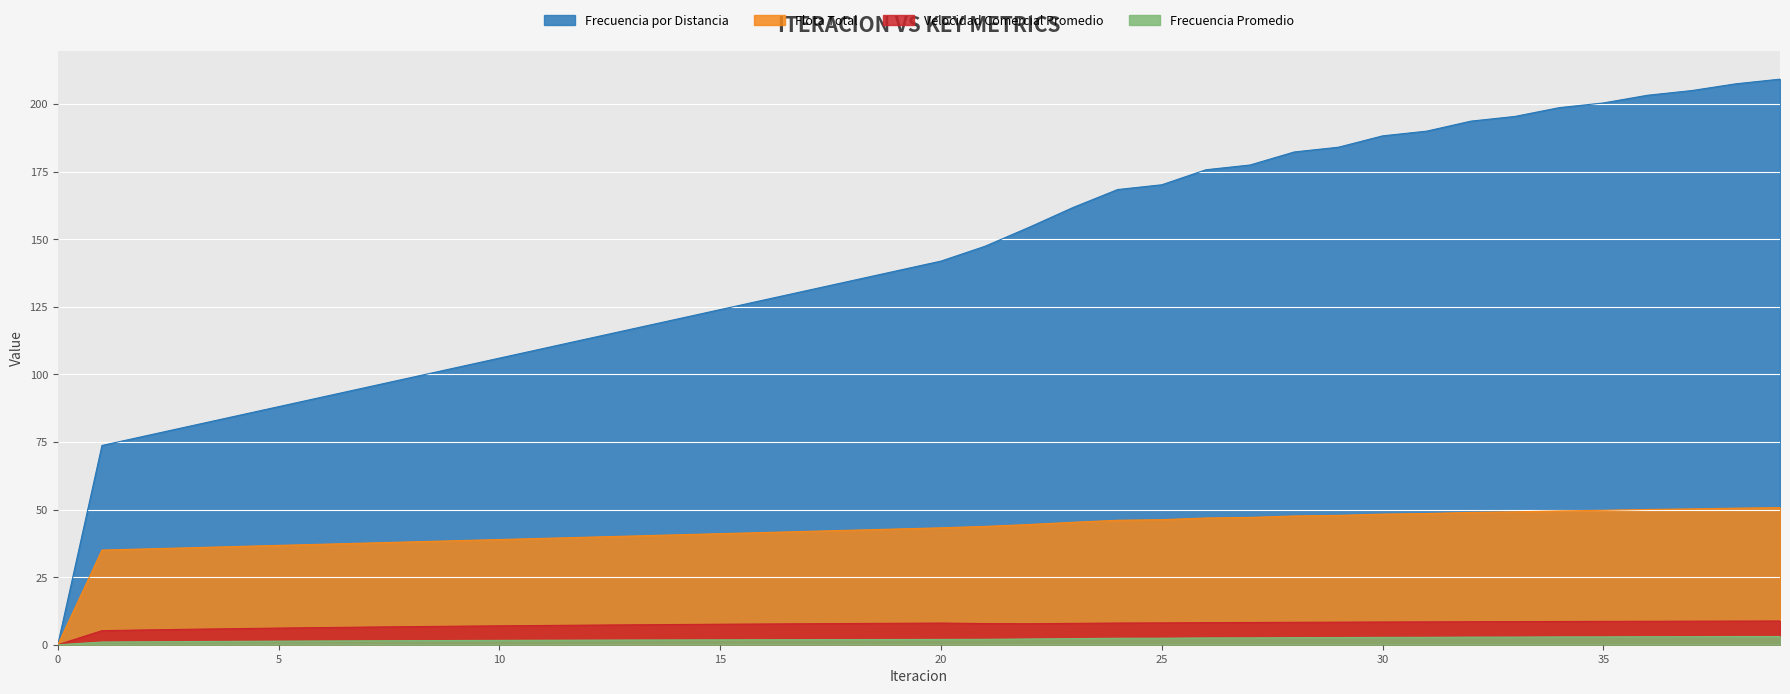

Rank the categories by Flota Total value from lowest to highest.

0, 1, 2, 3, 4, 5, 6, 7, 8, 9, 10, 11, 12, 13, 14, 15, 16, 17, 18, 19, 20, 21, 22, 23, 24, 25, 26, 27, 28, 29, 30, 31, 32, 33, 34, 35, 36, 37, 38, 39